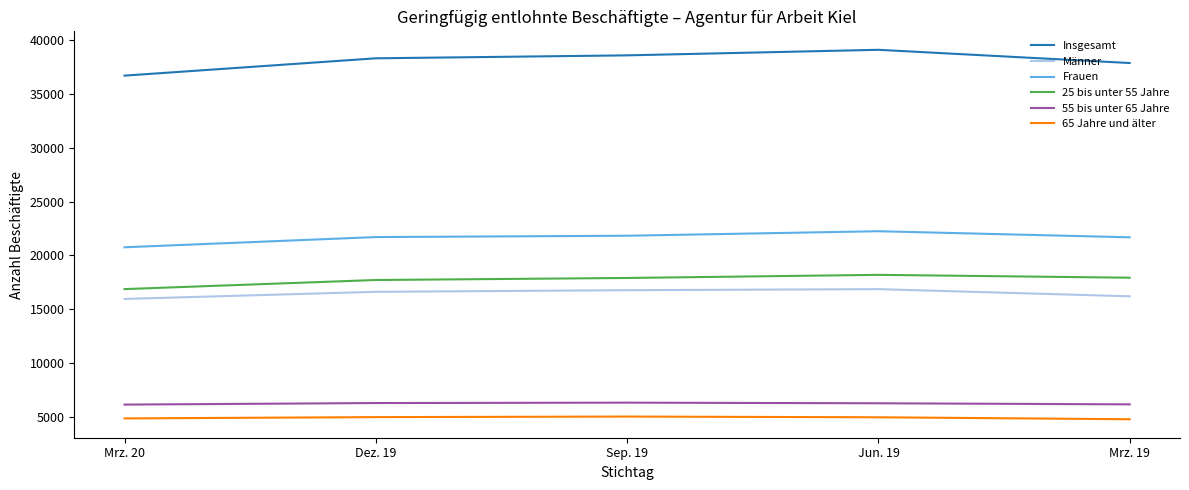

Which series has the largest total across all categories?

Insgesamt